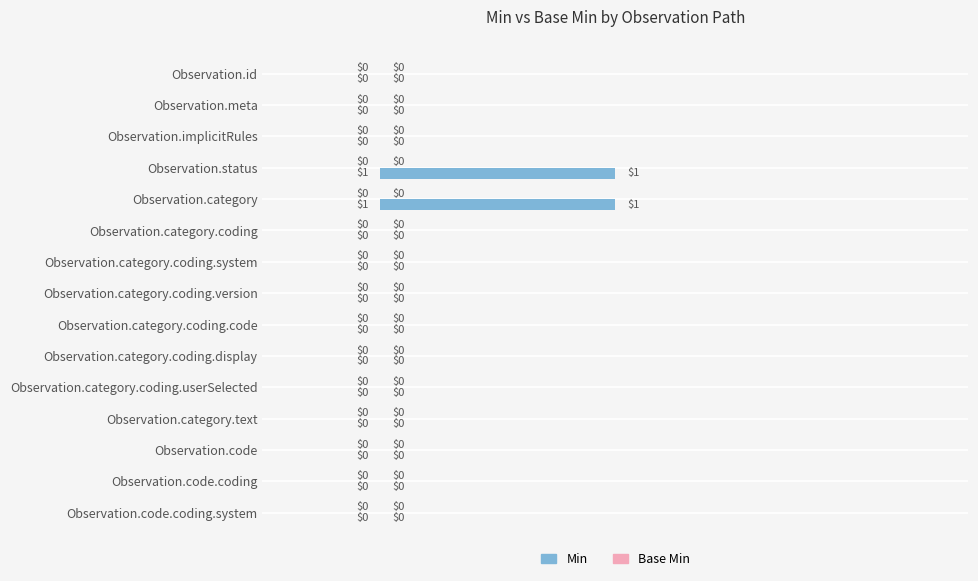

How many data points does each series have?

15